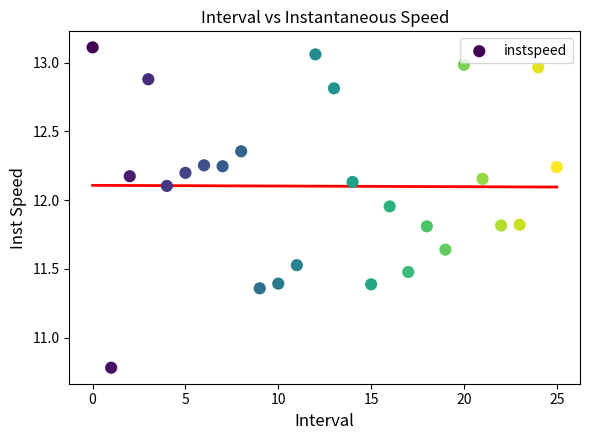

What Y value in the scatter plot is closest to 11?

10.8